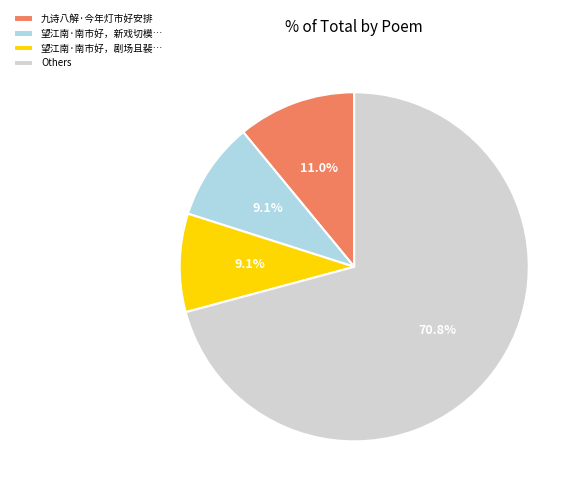

Which category has the biggest portion of the pie?

Others